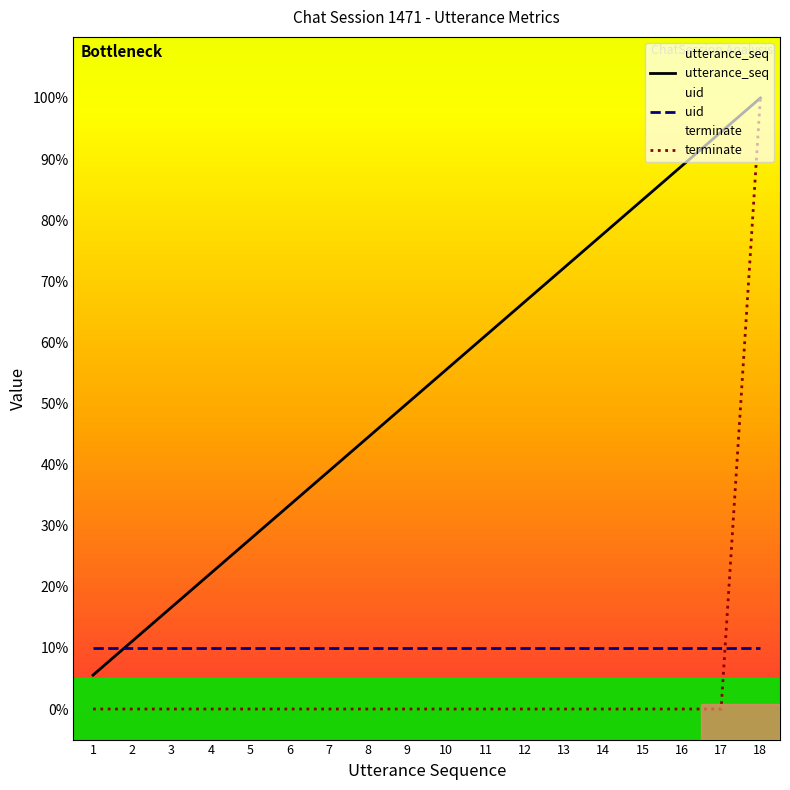

Which has a higher value, 2 or 12?

12